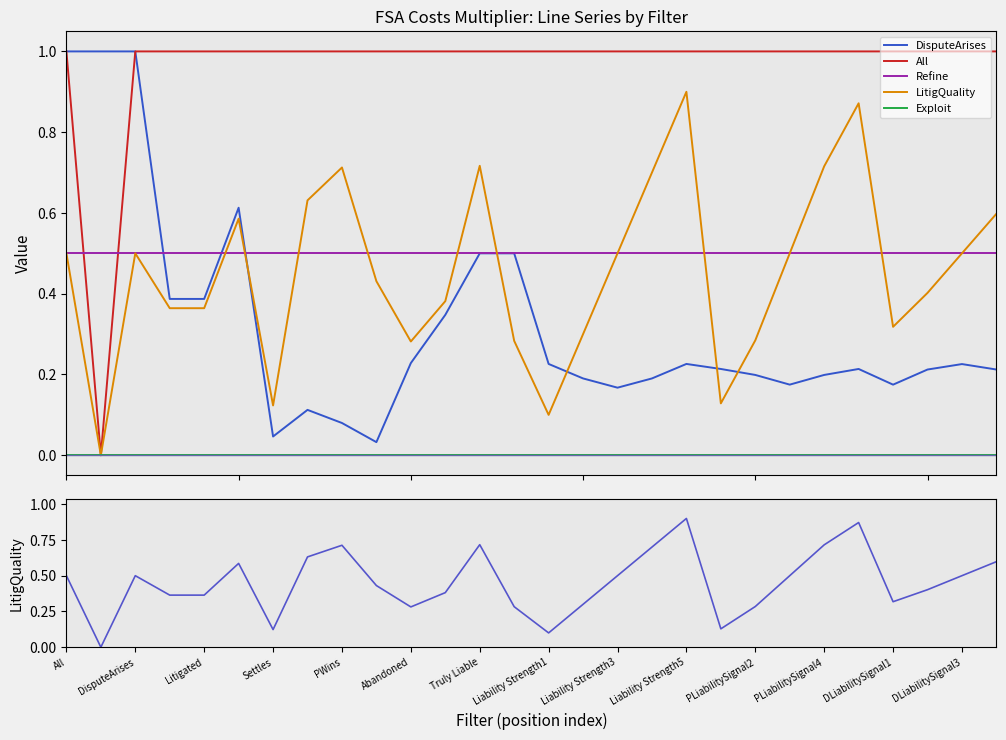

True or false: Refine has more than 2 interior local peaks.

False